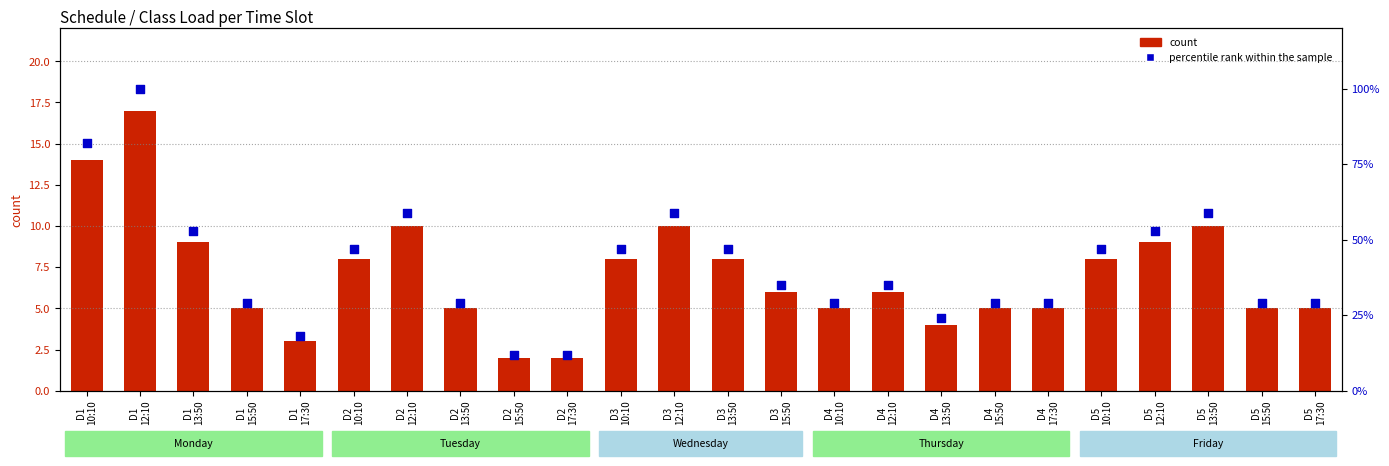

What are all the series names shown in the legend?

count, percentile rank within the sample